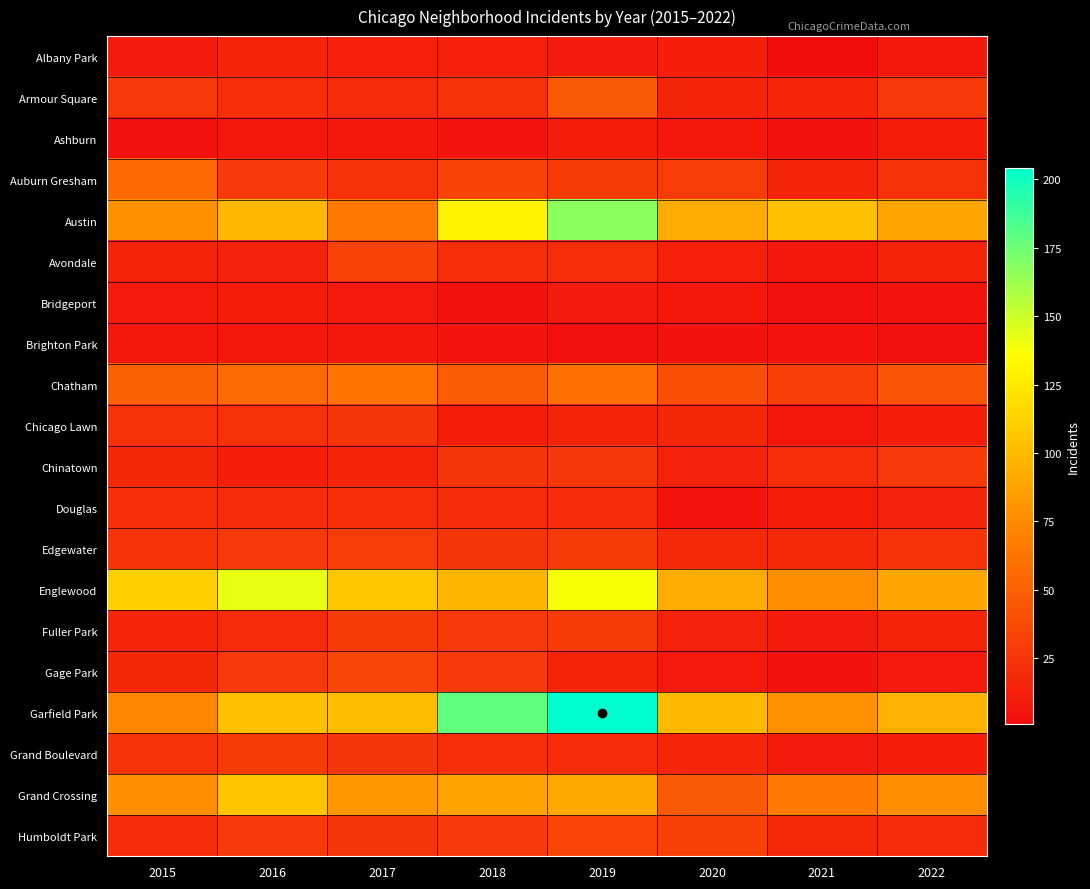

Between 2019 and 2020, which series saw the biggest shift?

Garfield Park